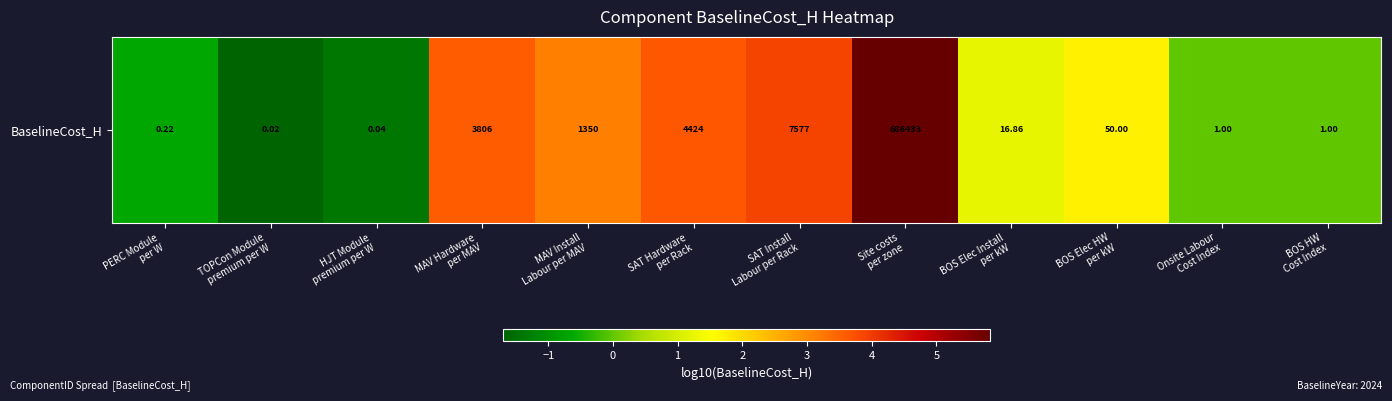

Reading right to left, list all the values displayed in this chart.

BOS HW
Cost Index=0.0	Onsite Labour
Cost Index=0.0	BOS Elec HW
per kW=1.7	BOS Elec Install
per kW=1.2	Site costs
per zone=5.8	SAT Install
Labour per Rack=3.9	SAT Hardware
per Rack=3.6	MAV Install
Labour per MAV=3.1	MAV Hardware
per MAV=3.6	HJT Module
premium per W=-1.4	TOPCon Module
premium per W=-1.7	PERC Module
per W=-0.7